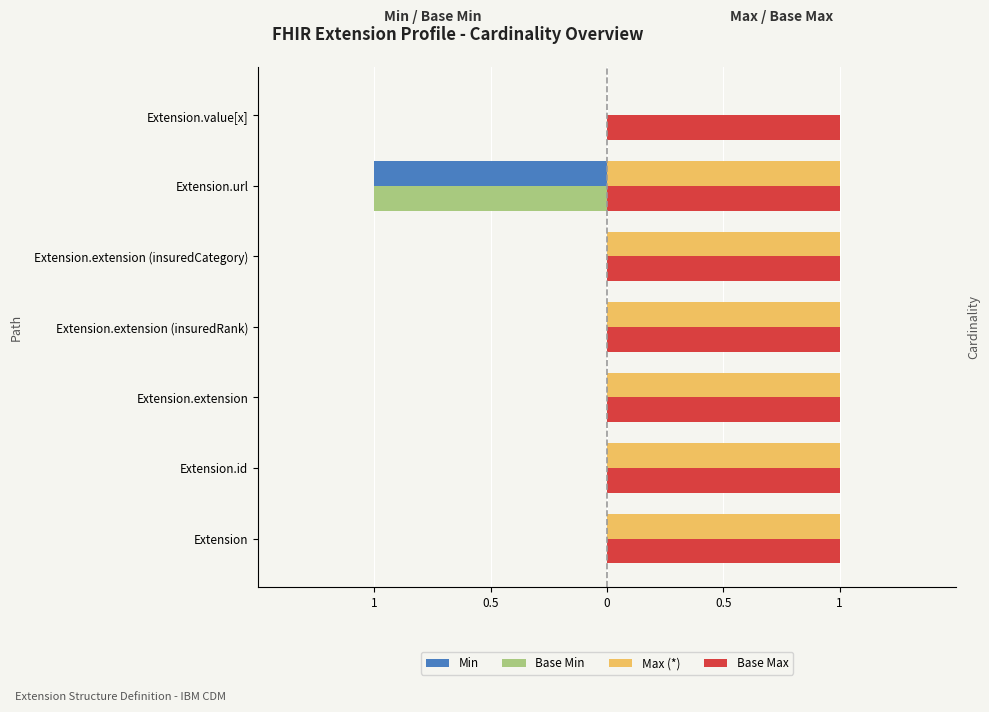

What are all the series names shown in the legend?

Min, Base Min, Max (*), Base Max